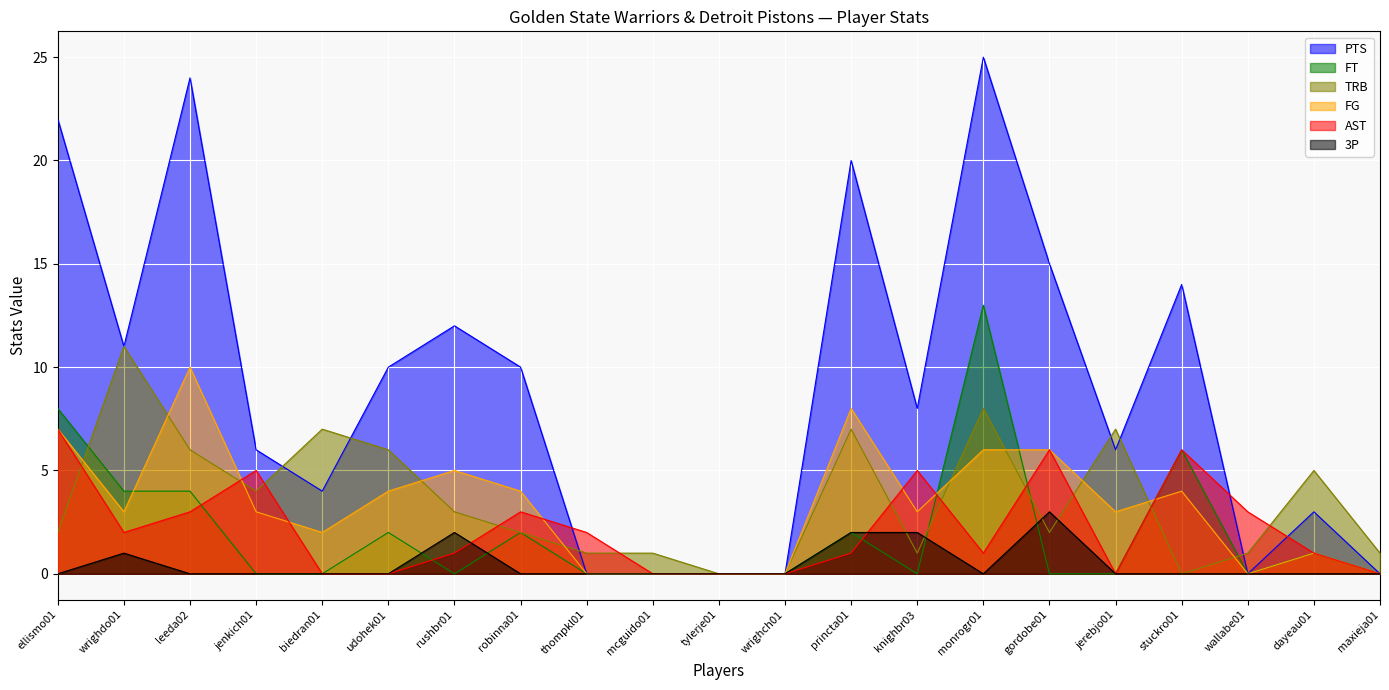

Which series has the largest total across all categories?

PTS